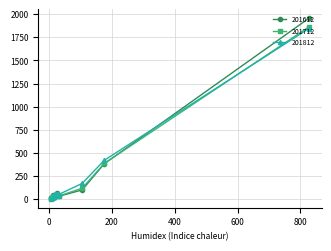

What are all the series names shown in the legend?

201612, 201712, 201812